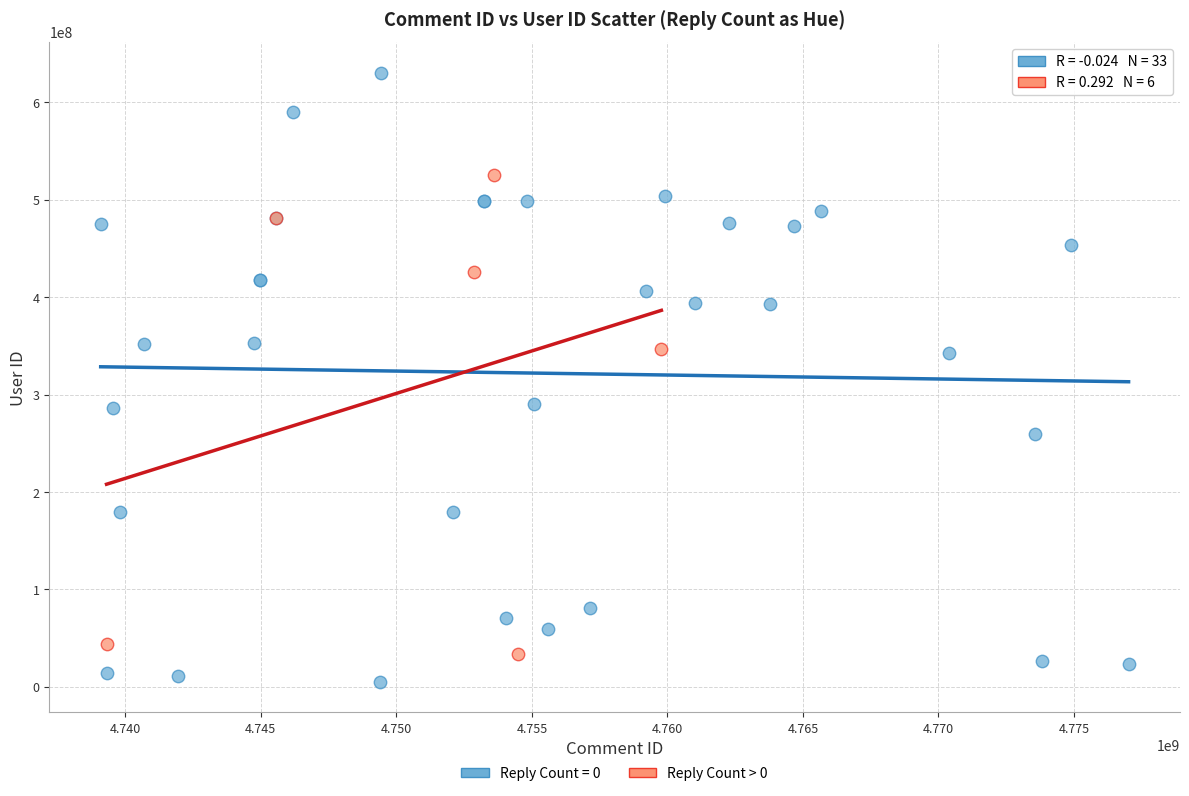

Which series reaches the maximum Y coordinate?

Reply Count = 0